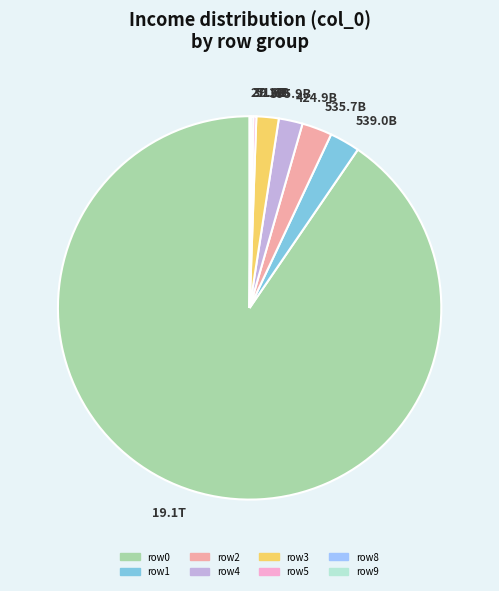

Which has a higher value, 535.7B or 424.9B?

535.7B